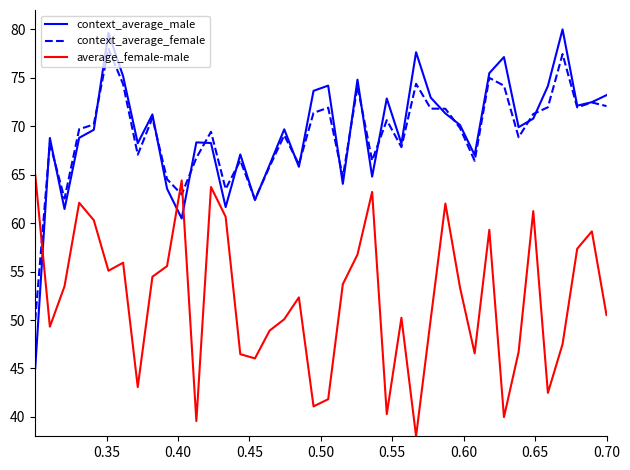

How many intersections are there between average_female-male and context_average_female?

3